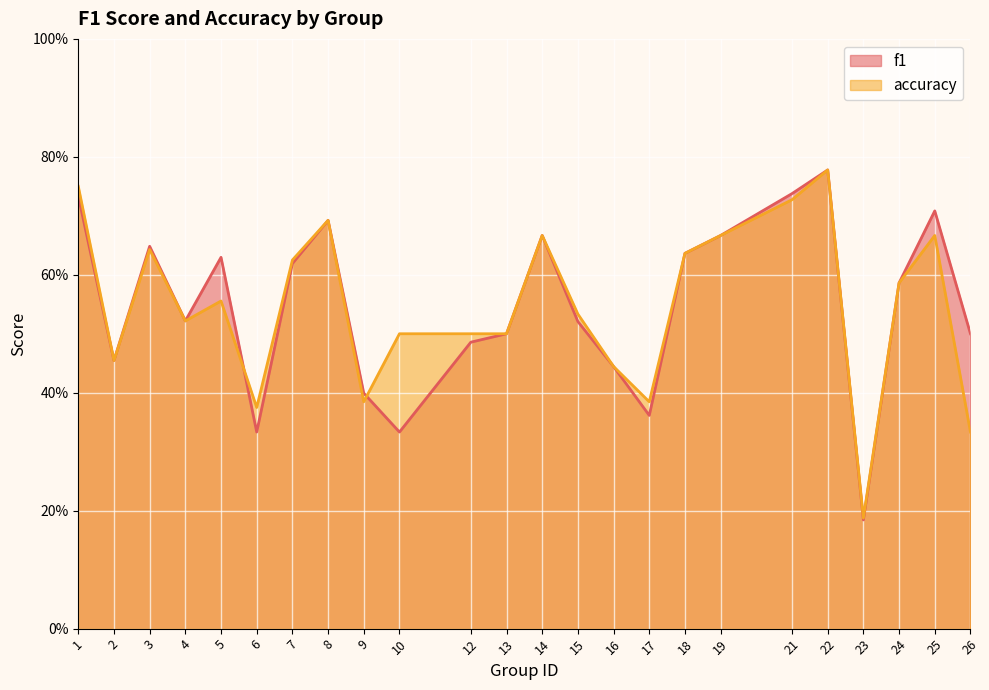

Which has a higher value, 22 or 6?

22